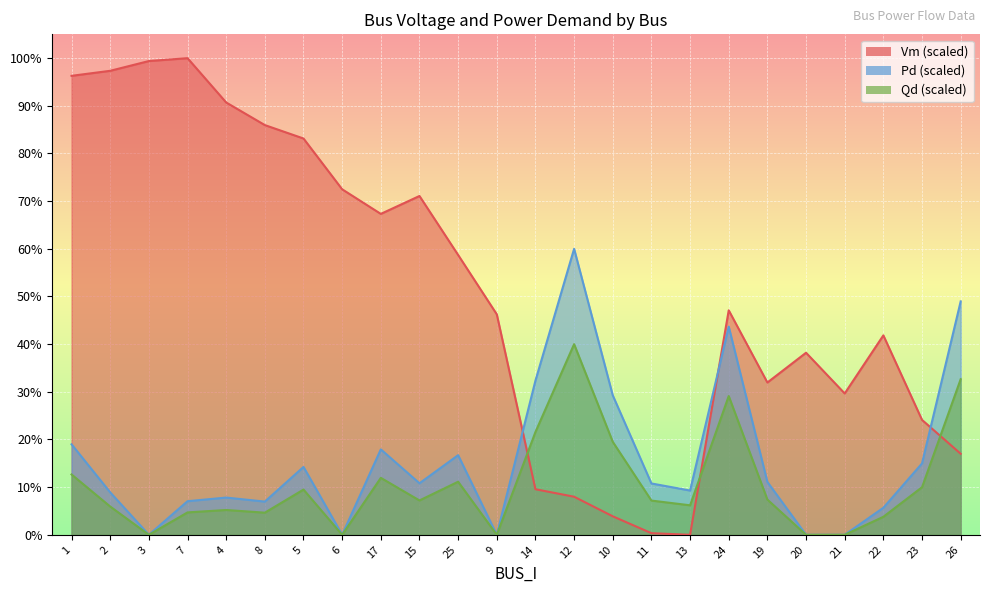

What is the label of the 15th point from the right?

15